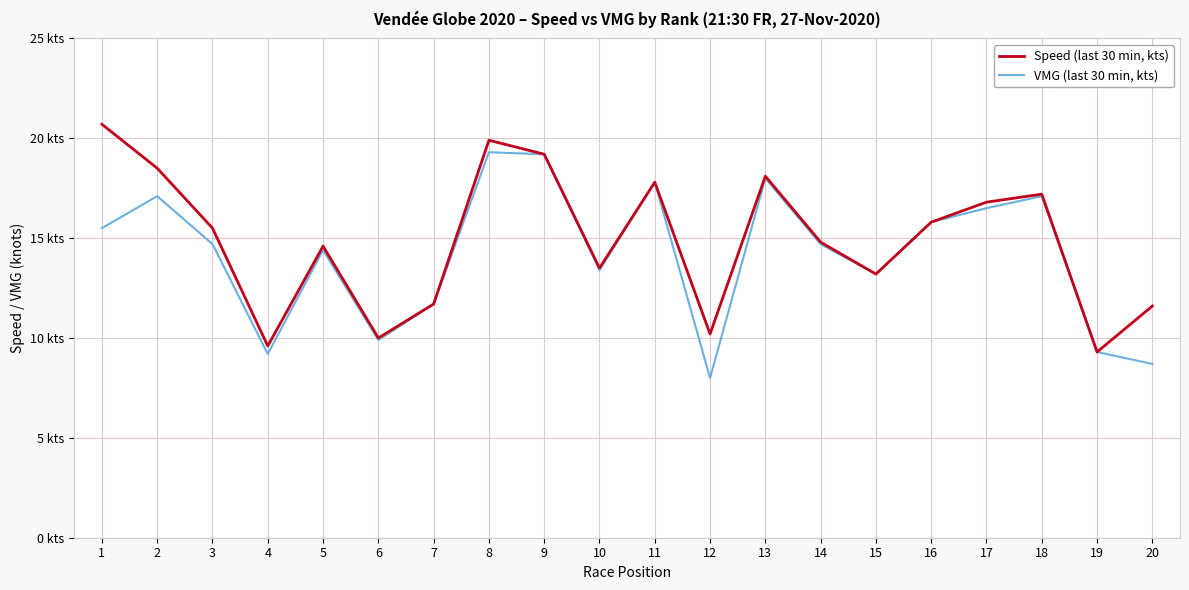

Does the chart display data point markers on the line(s)?

No